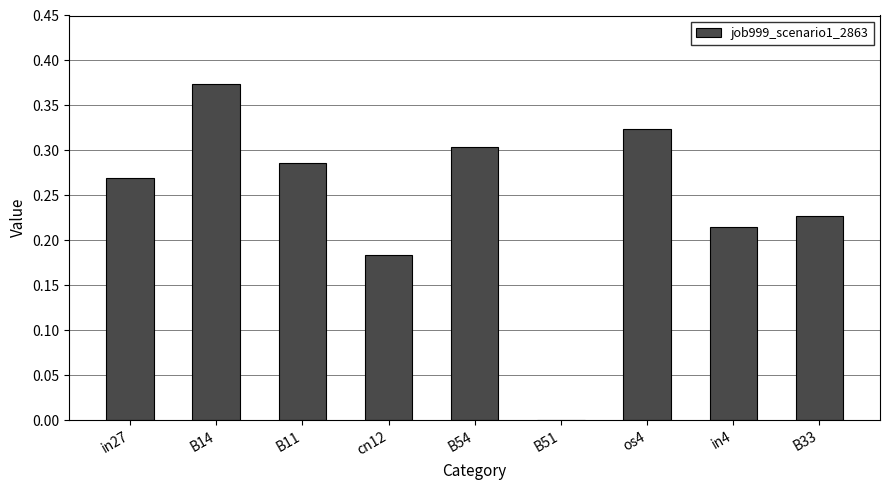

What is the change in value from B51 to B33?

+0.2